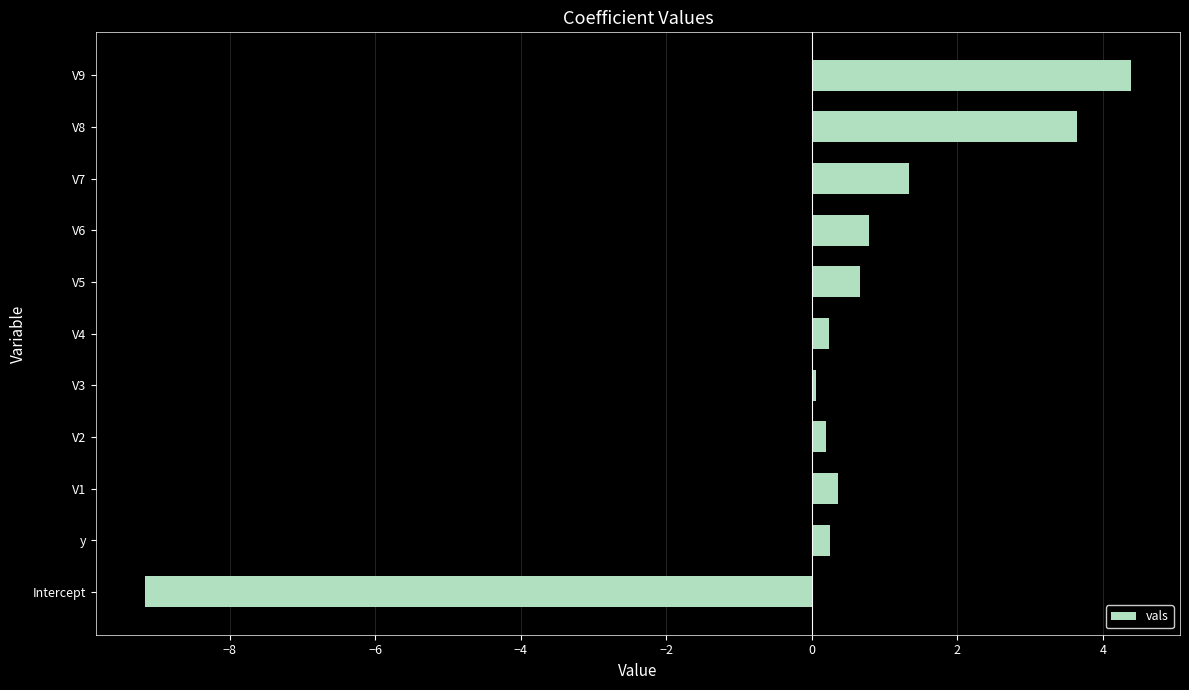

What is the change in value from Intercept to V9?

+13.5